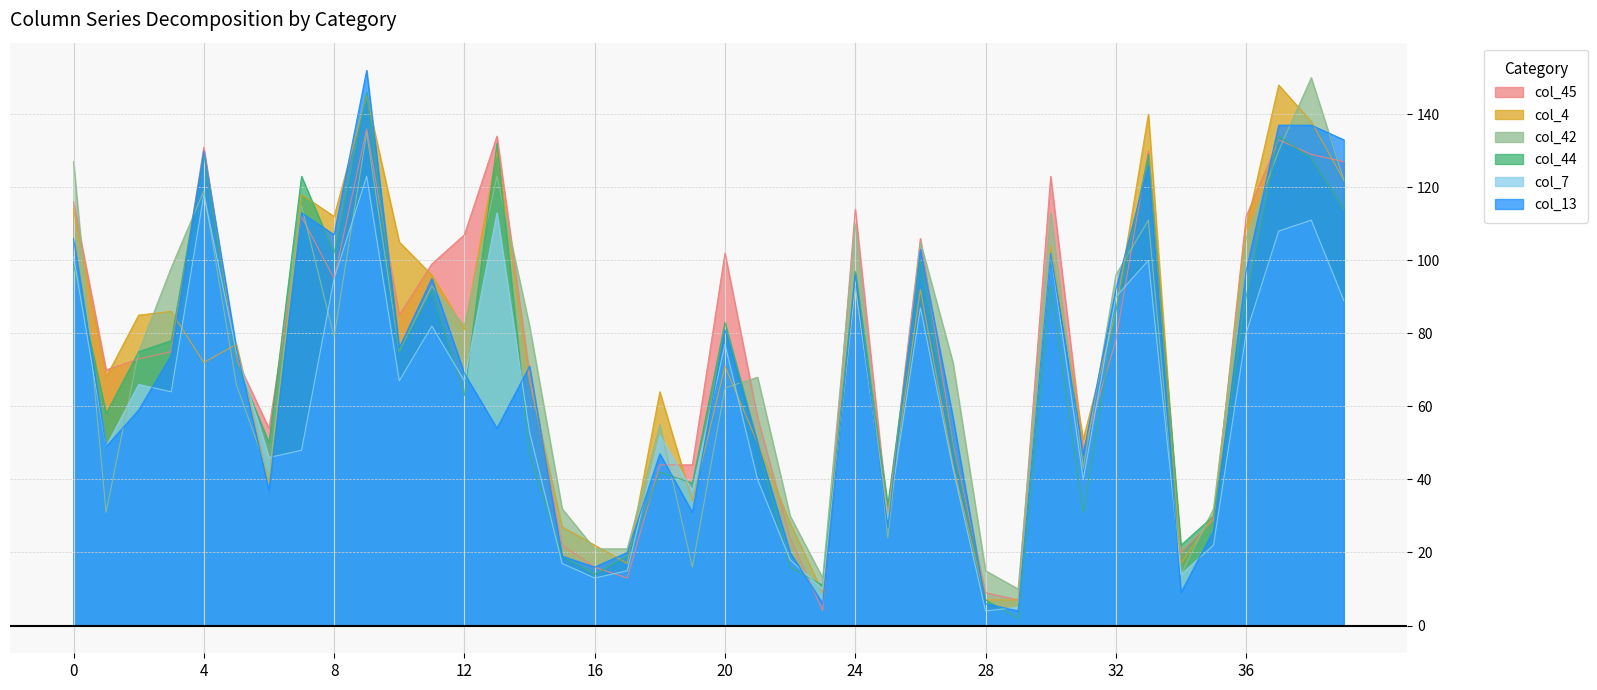

In col_45, how many points are lower than both neighbors (excluding endpoints)?

10